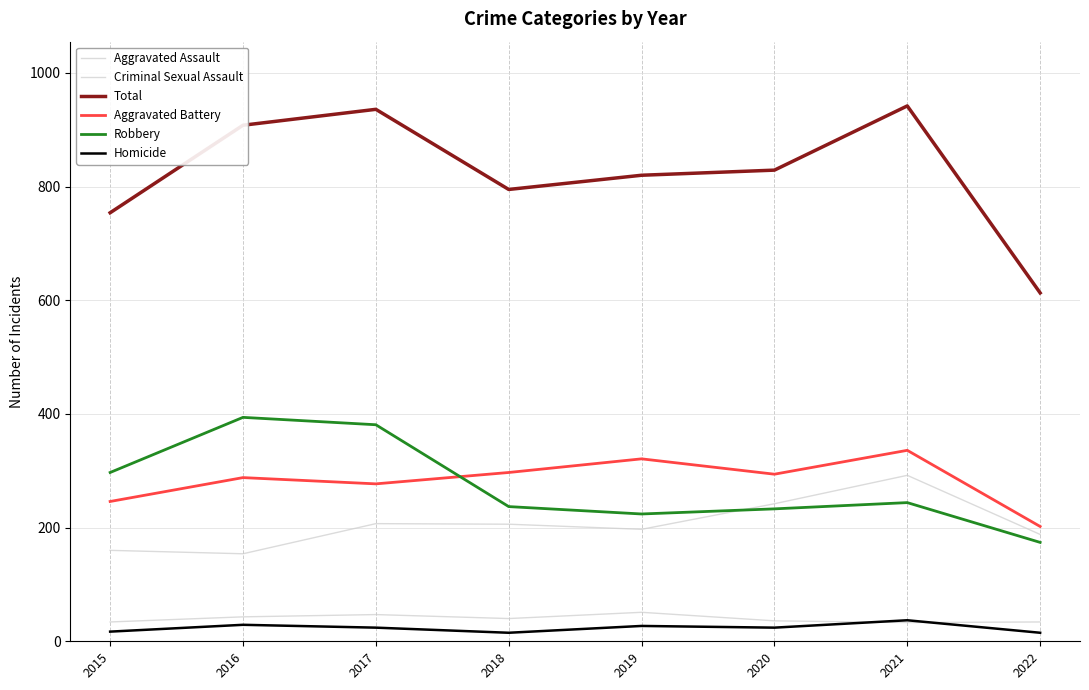

The value of Homicide at 2016 is 43. True or false?

False